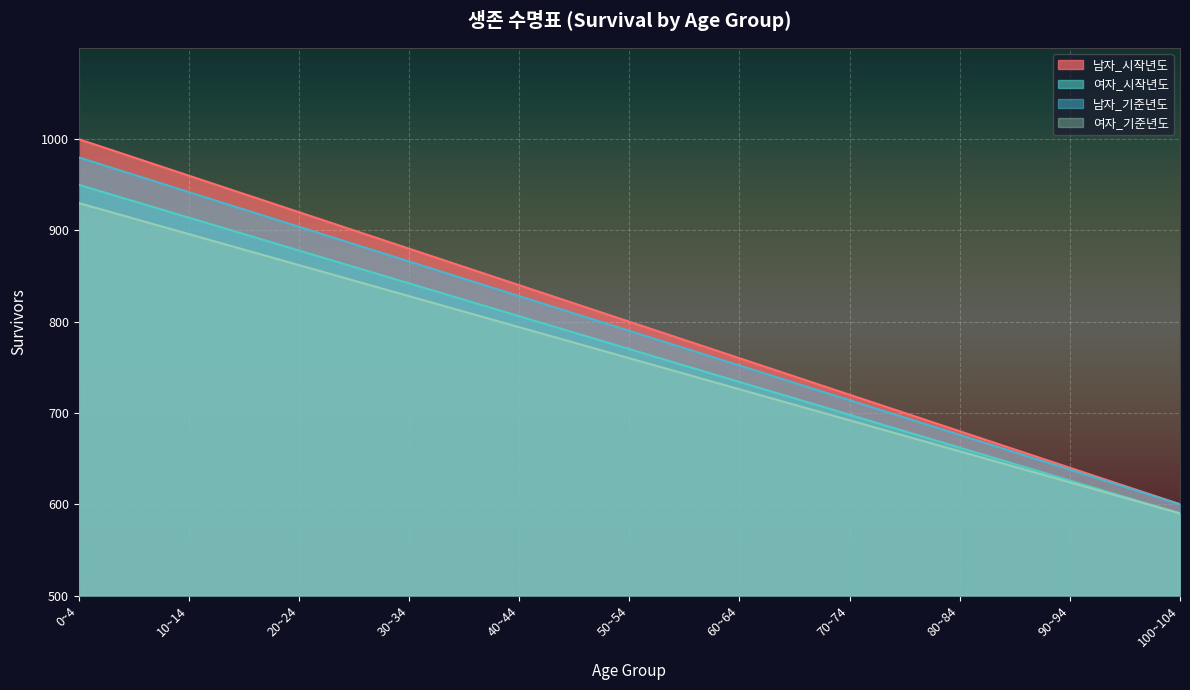

True or false: 남자_시작년도 has more than 0 points higher than both neighbors.

False